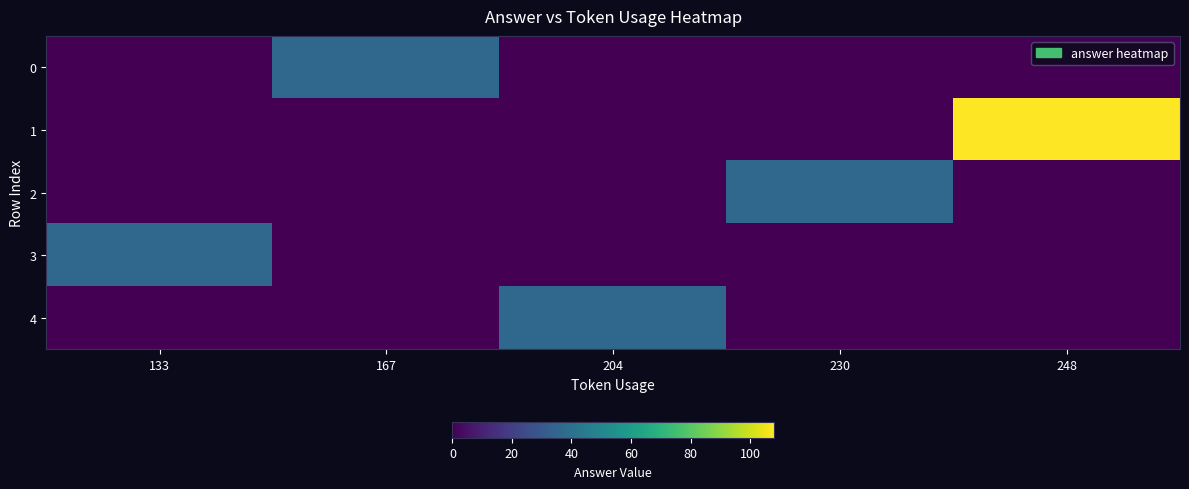

What is the greatest value displayed?

108